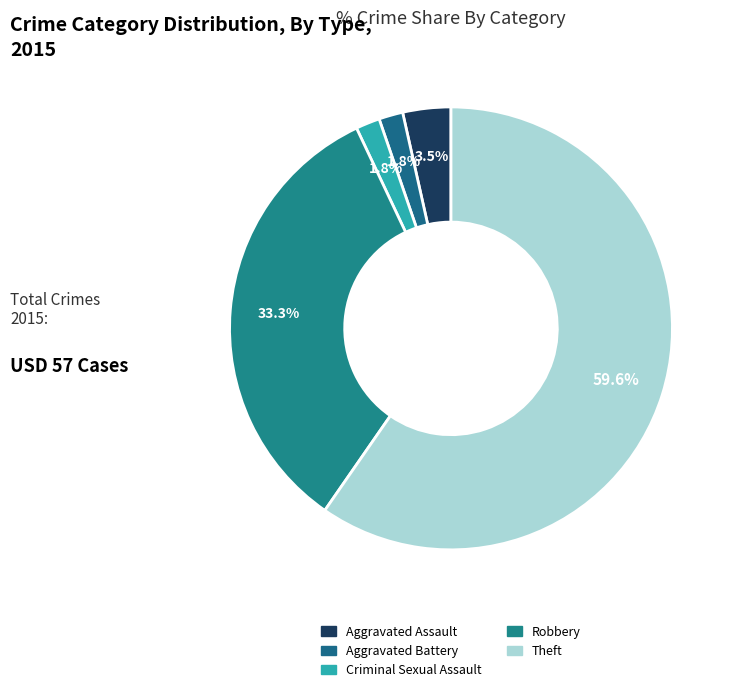

What is the change in value from Criminal Sexual Assault to Theft?

+33